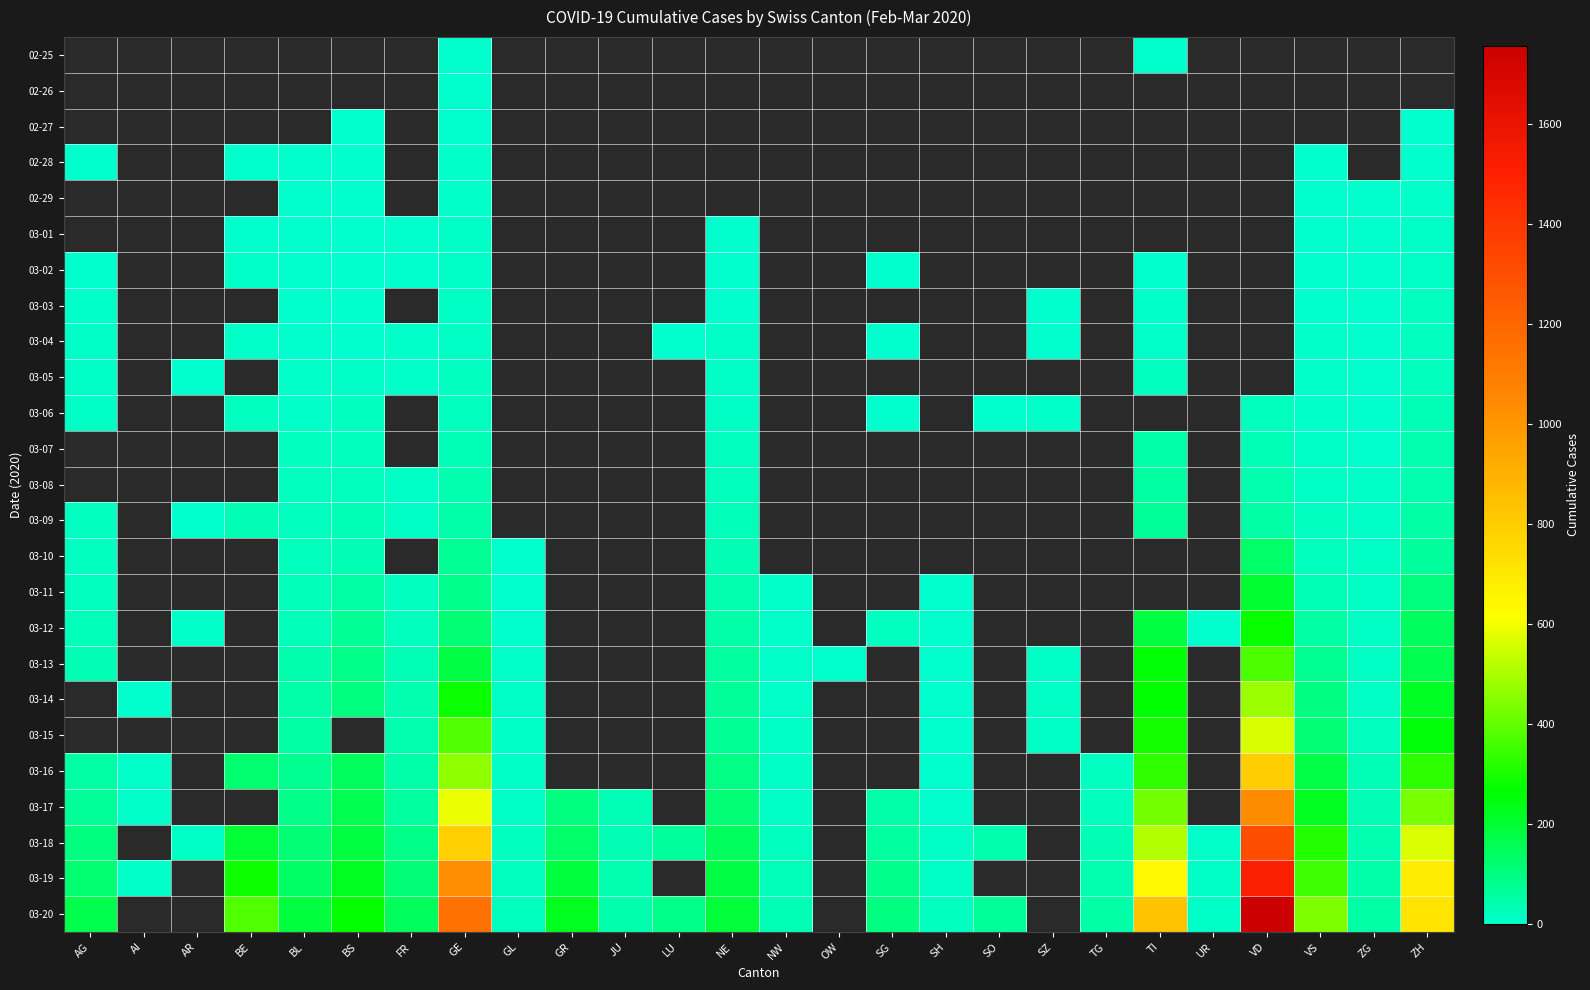

Which category has the highest value across all series?

VD